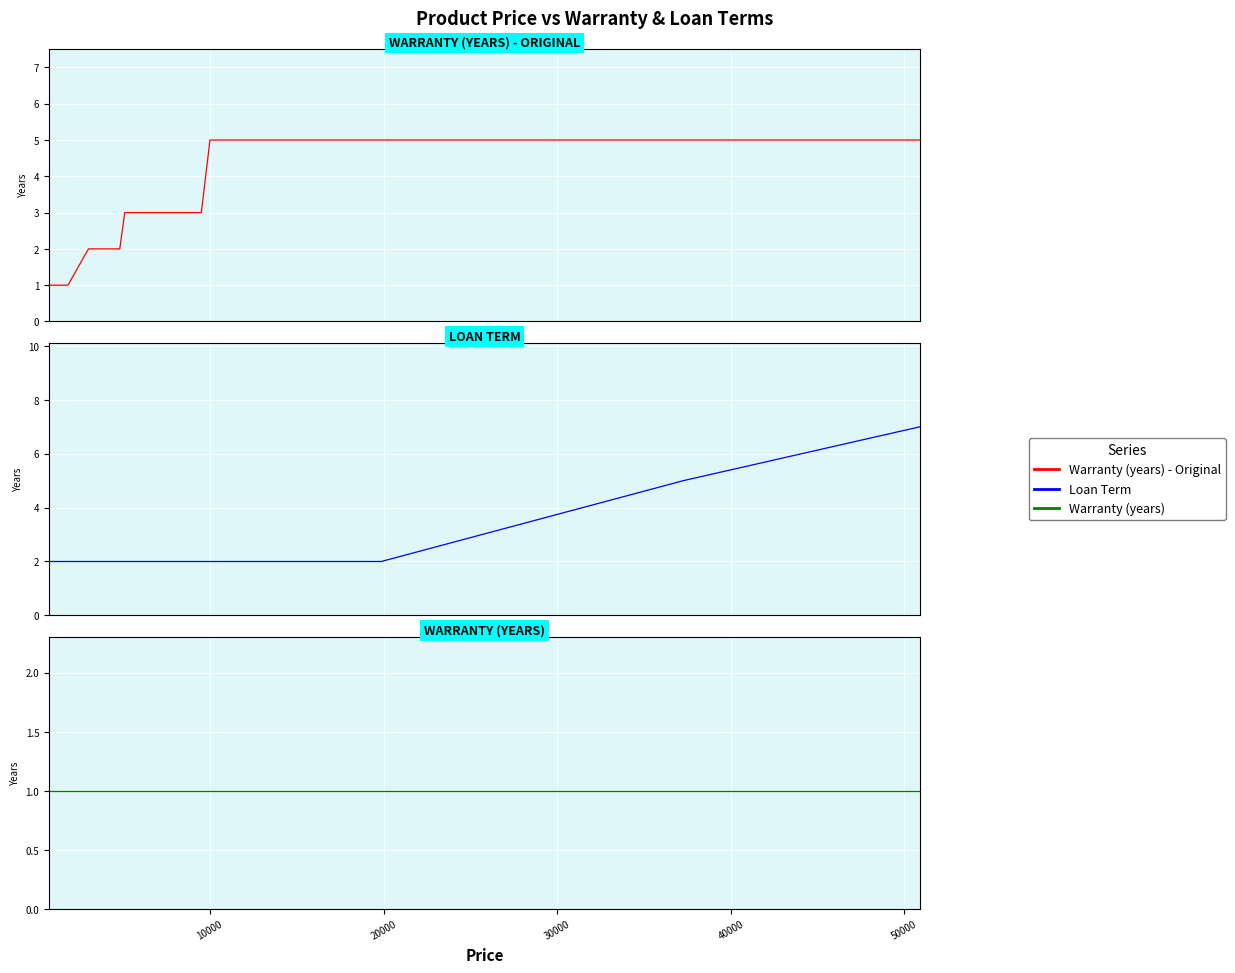

What is the sum of all Warranty (years) values?

36